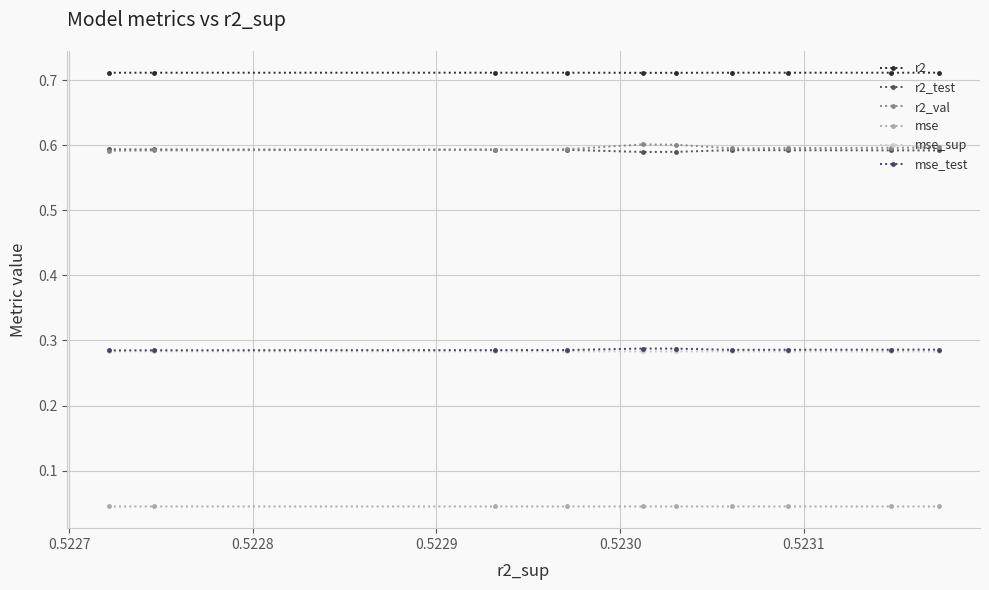

Reading right to left, list all the values displayed in this chart.

r2: 0.7	0.7	0.7	0.7	0.7	0.7	0.7	0.7	0.7	0.7
r2_test: 0.6	0.6	0.6	0.6	0.6	0.6	0.6	0.6	0.6	0.6
r2_val: 0.6	0.6	0.6	0.6	0.6	0.6	0.6	0.6	0.6	0.6
mse: 0.0	0.0	0.0	0.0	0.0	0.0	0.0	0.0	0.0	0.0
mse_sup: 0.3	0.3	0.3	0.3	0.3	0.3	0.3	0.3	0.3	0.3
mse_test: 0.3	0.3	0.3	0.3	0.3	0.3	0.3	0.3	0.3	0.3